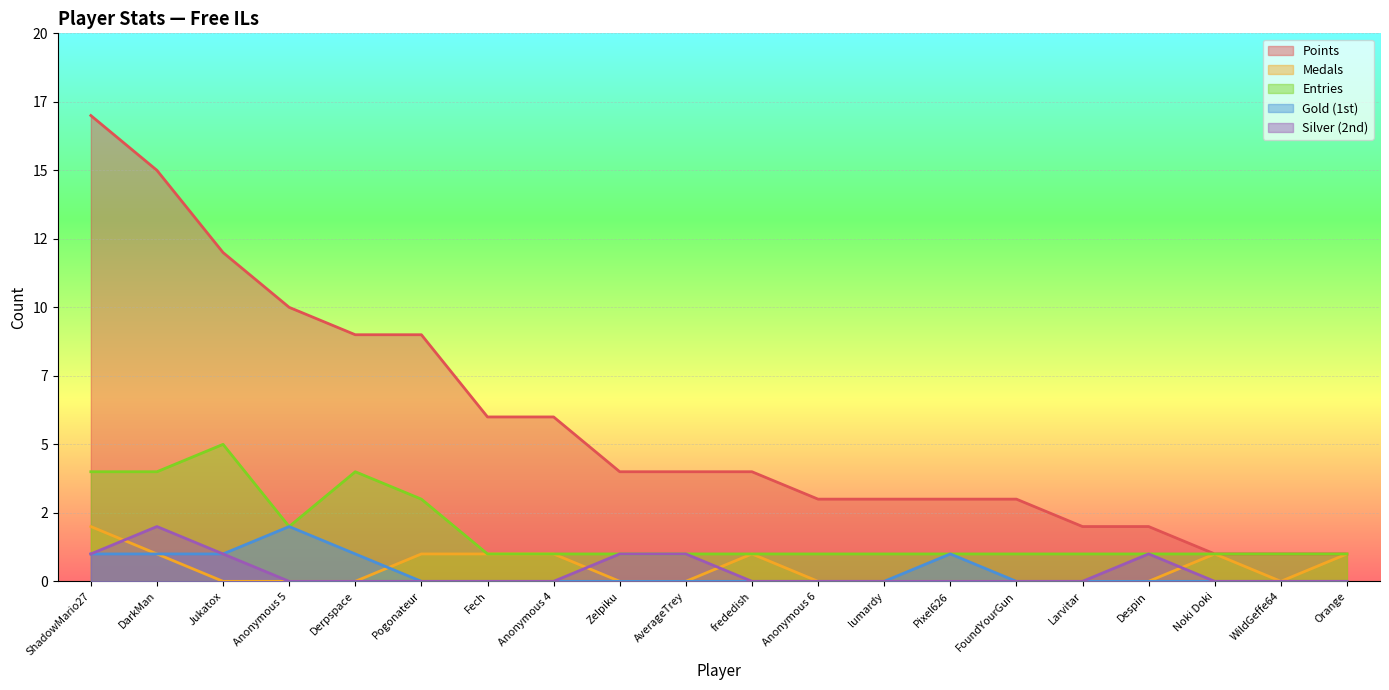

Which has a higher value, Anonymous 4 or Derpspace?

Derpspace